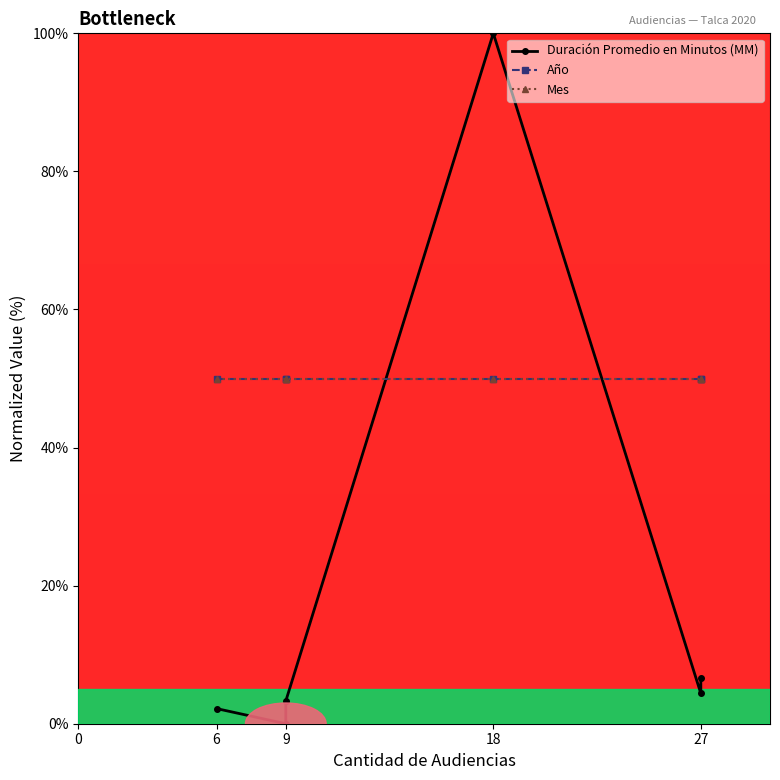

True or false: Año and Mes cross at least once.

False